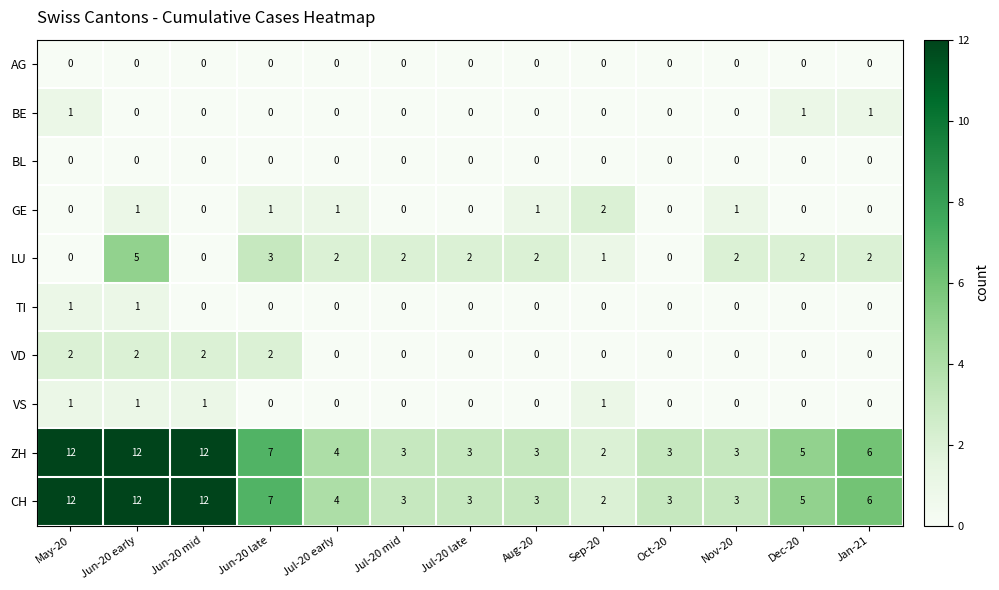

How many series are shown in this chart?

10